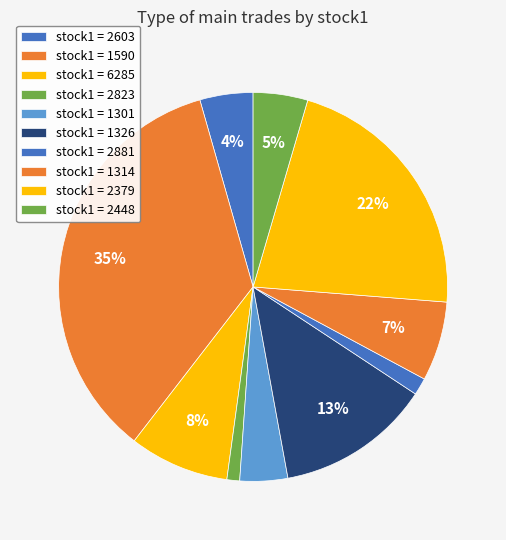

What is the smallest slice in the pie chart?

2823